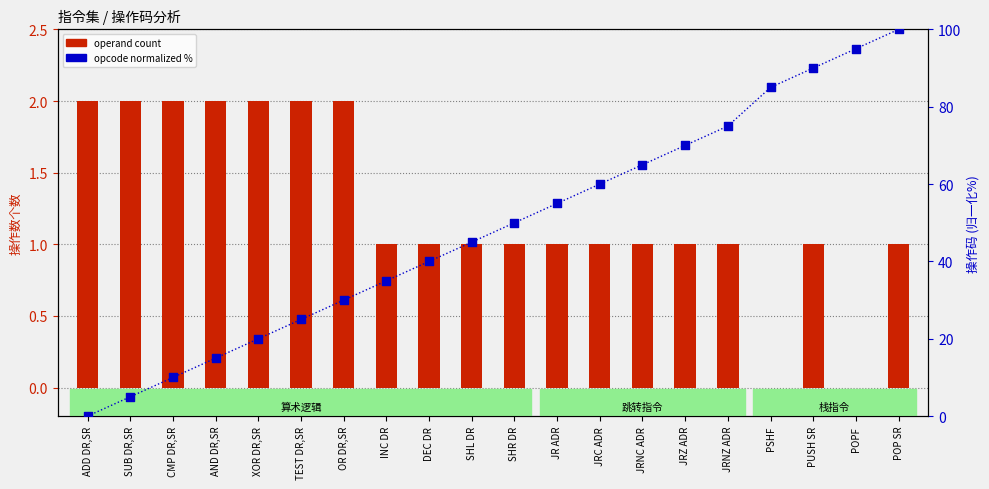

What is the total value across all series at POP SR?

101